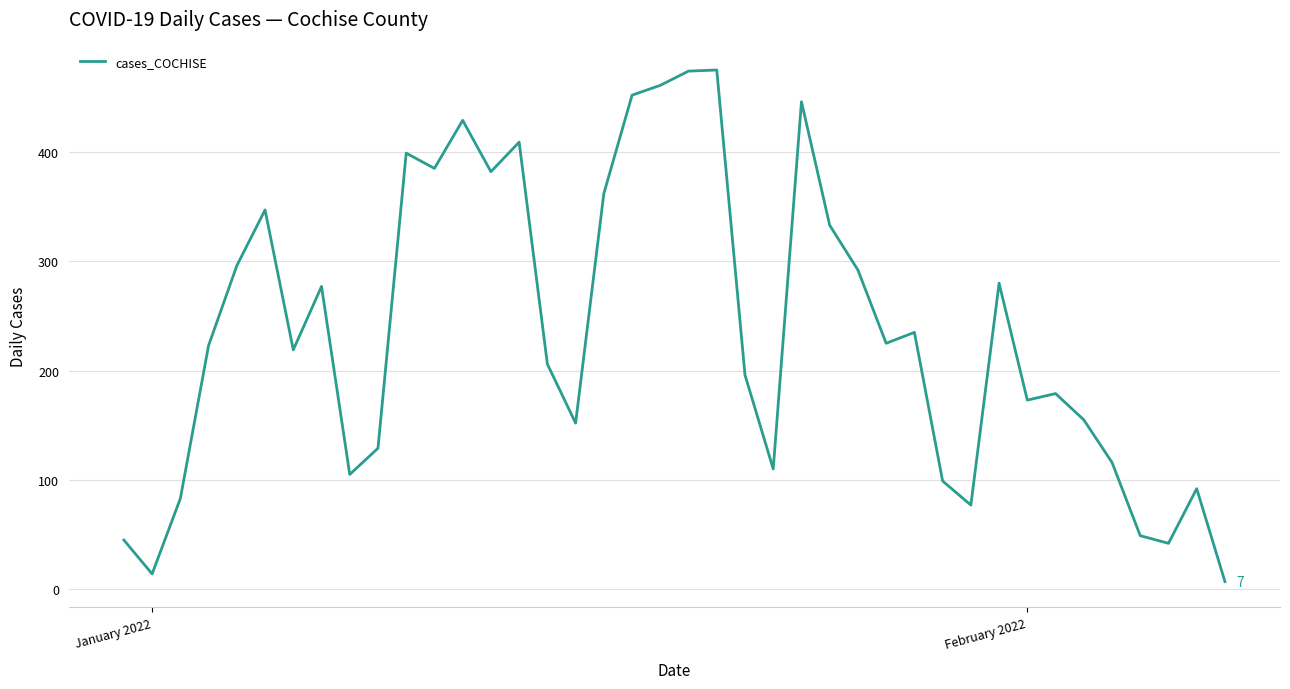

What is the maximum value shown in the chart?

475